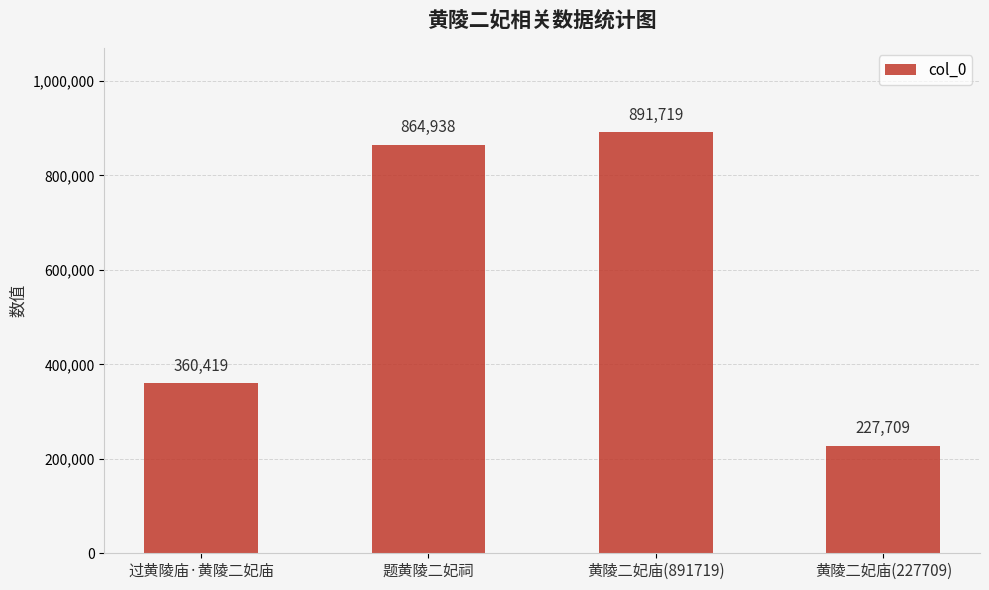

Read the value at 黄陵二妃庙(891719), to the nearest 10.

891720